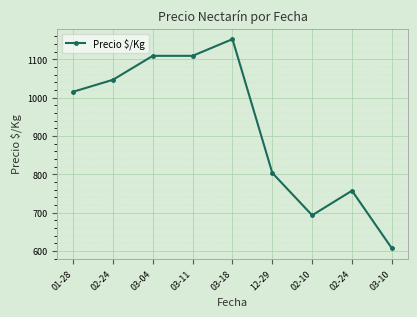

What is the difference between the values at 01-28 and 03-10?

408.2